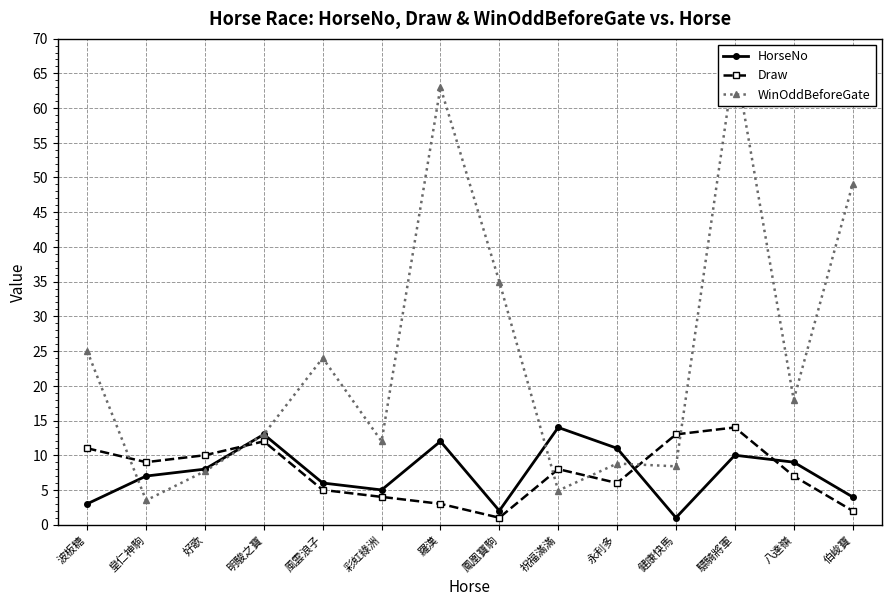

What is the average value of the WinOddBeforeGate series?

24.2